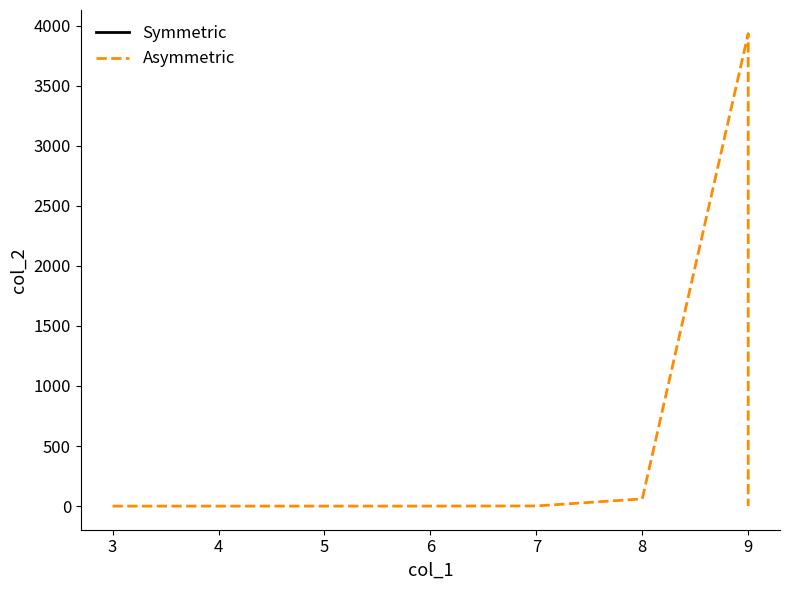

What is the difference between the maximum and minimum values?

3933.9